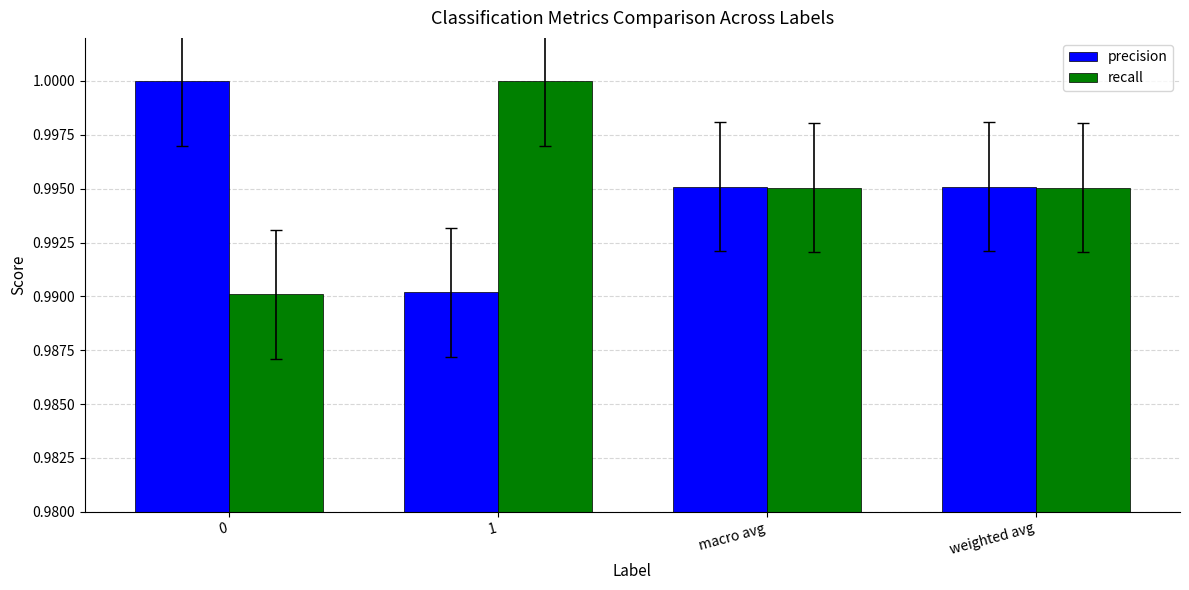

The value of recall at 0 is 0.5. True or false?

False